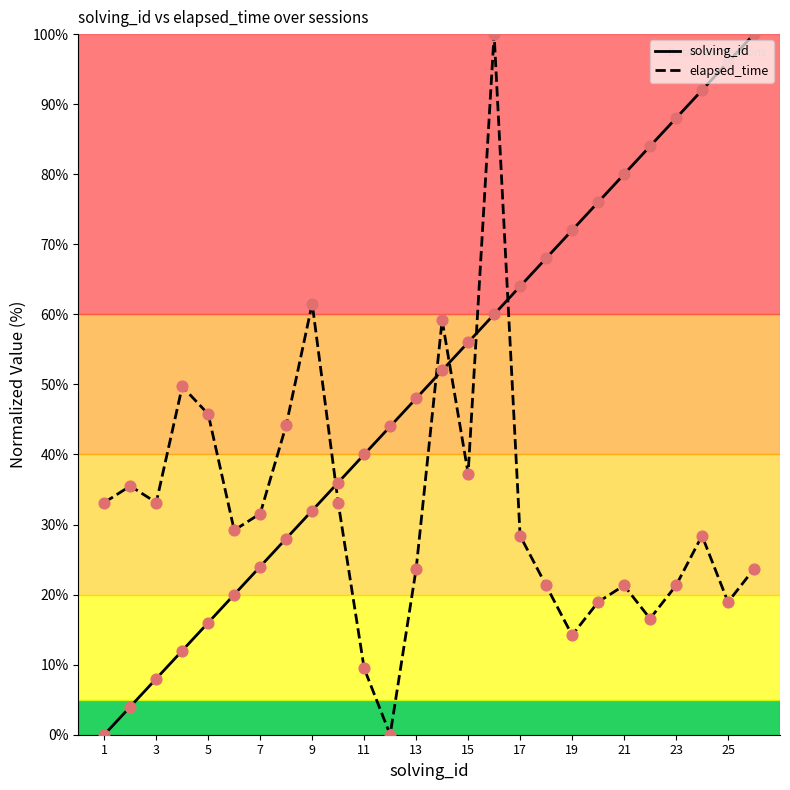

Which series has the largest total across all categories?

solving_id